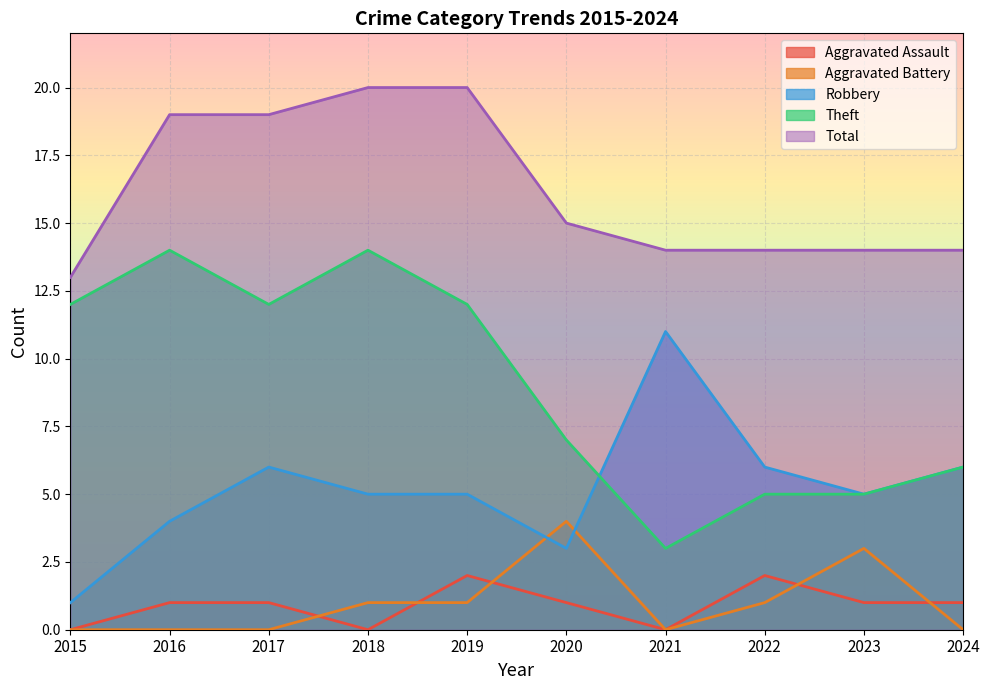

Is it true that Aggravated Assault equals 2 at 2024?

False